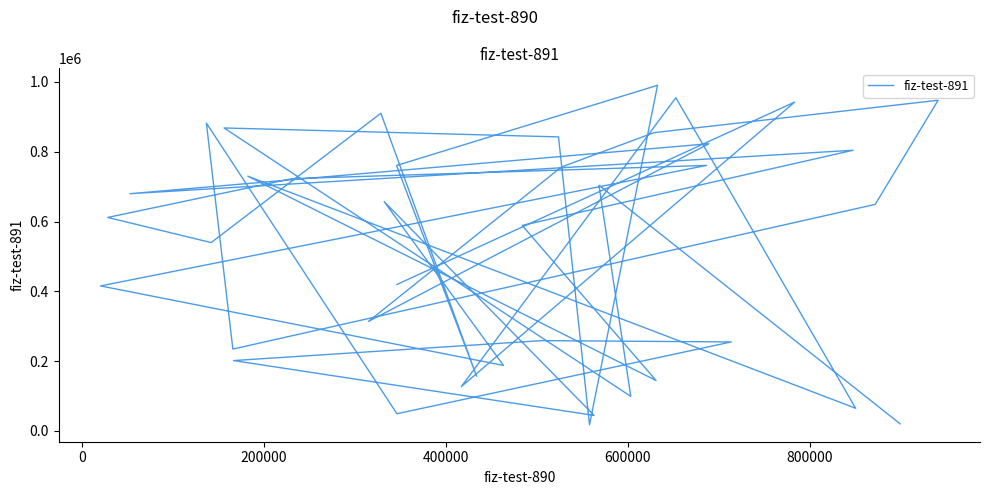

What is the maximum value shown in the chart?

990436